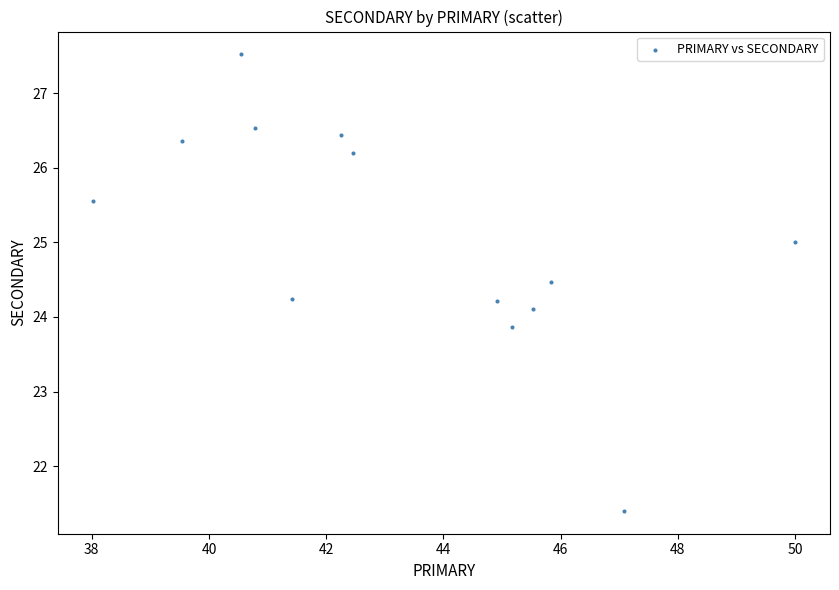

What is the range of Y values (max minus min)?

6.1